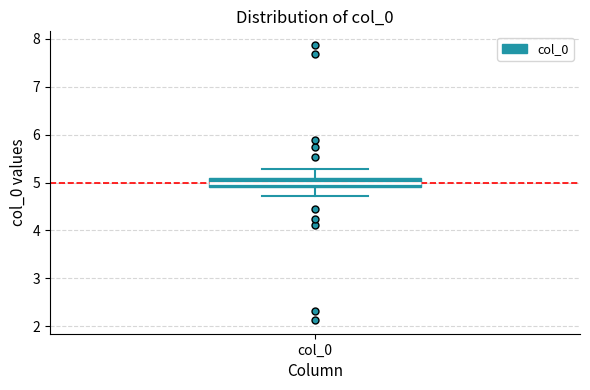

Transcribe this box plot: give where the median line is, the range the box spans, and where the two whiskers end, as read against the y-axis. The values are not printed on the chart, so give them approximately, as read against the axis.

median 5.0, box 4.9 to 5.1, whiskers 4.7 to 5.3